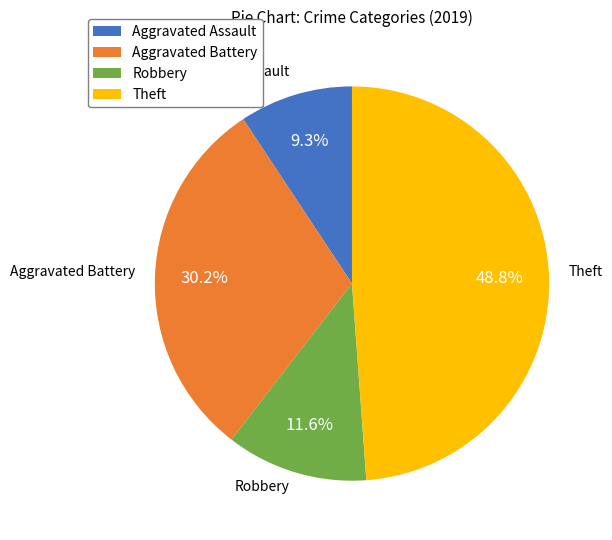

Is the sum of Aggravated Assault and Aggravated Battery greater than half?

No